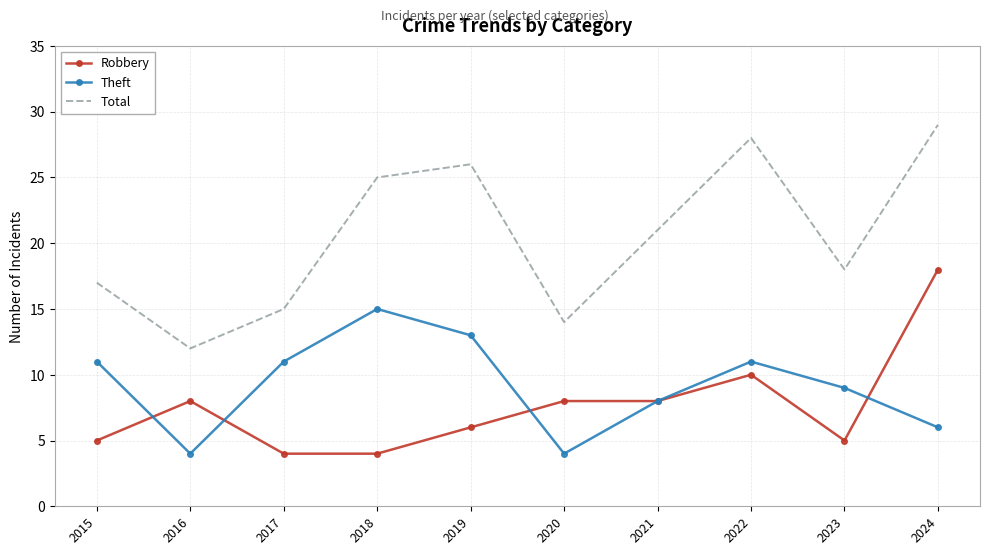

True or false: Theft has a value of 11 at 2022.

True